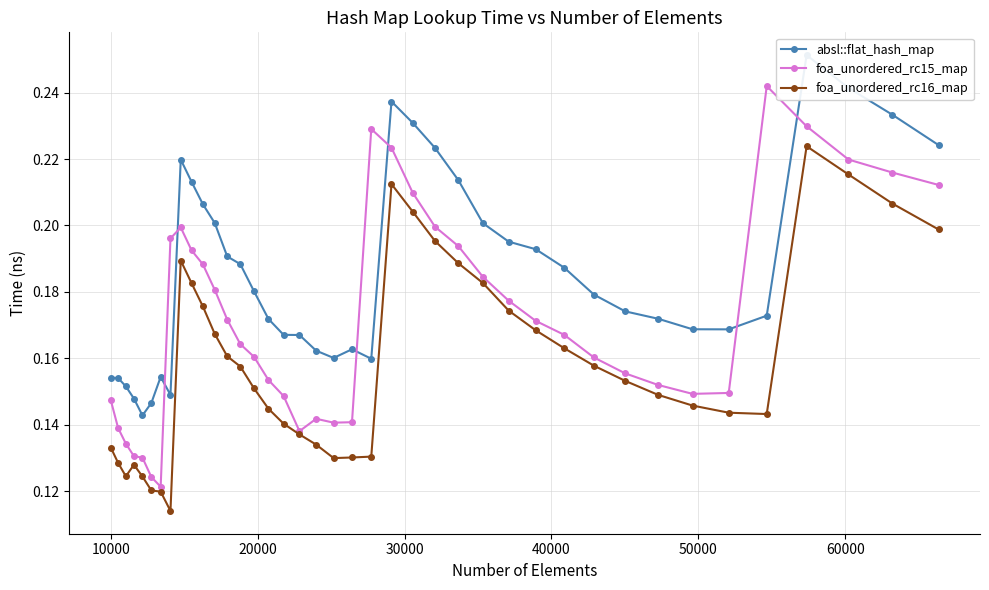

List the series in order of their overall mean, lowest first.

foa_unordered_rc16_map, foa_unordered_rc15_map, absl::flat_hash_map